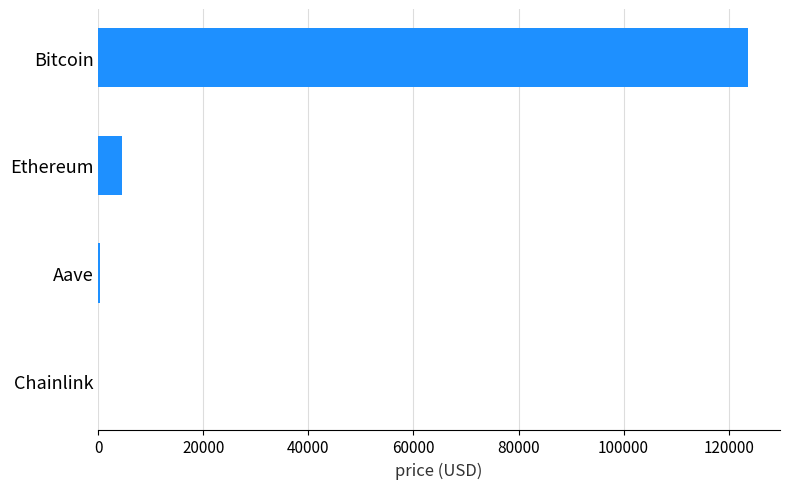

What is the maximum value shown in the chart?

123610.0